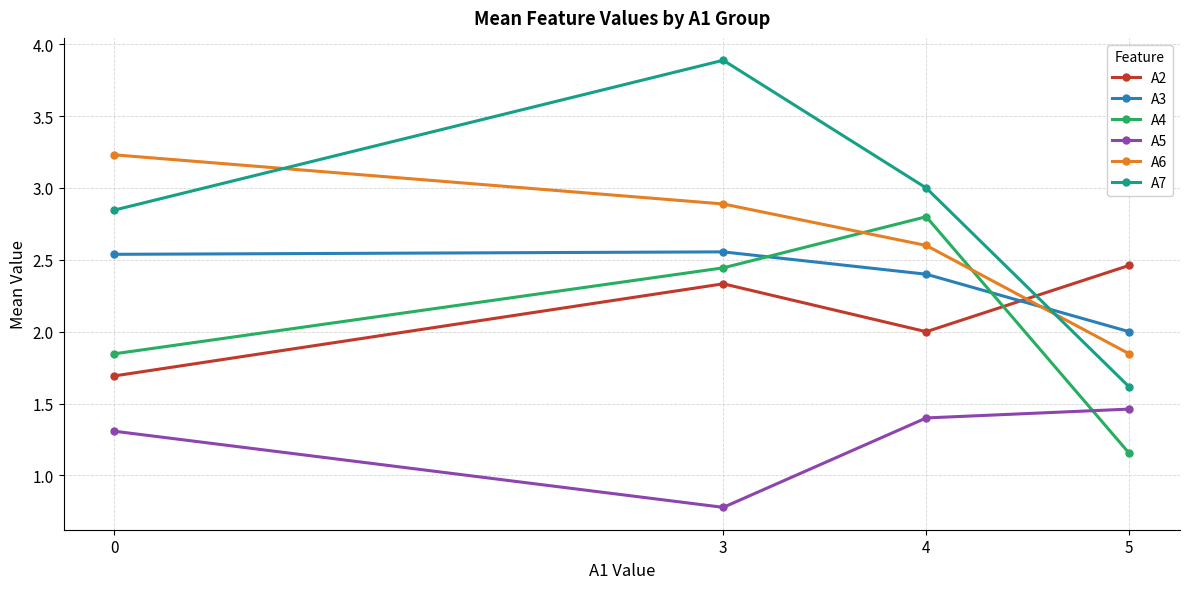

What is the value of the A7 point at the 3rd from the left?

3.0